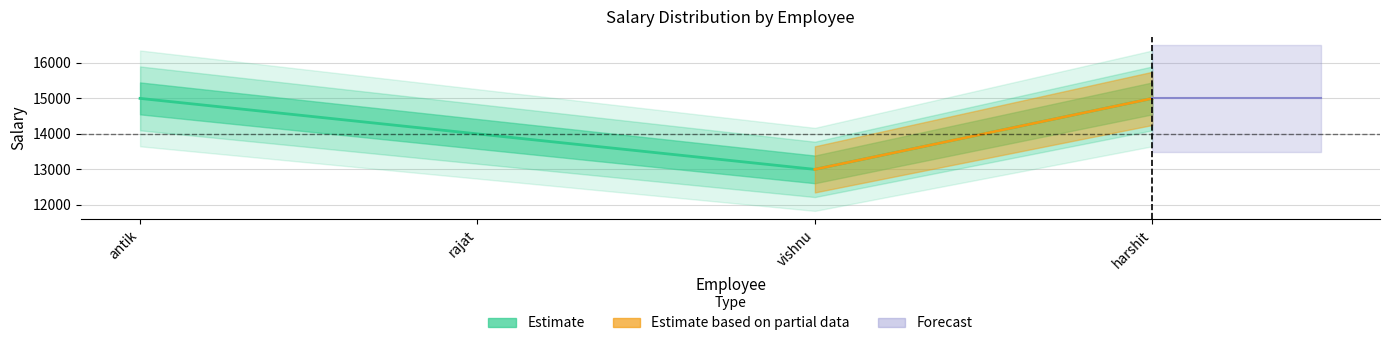

What position from the right is rajat?

3